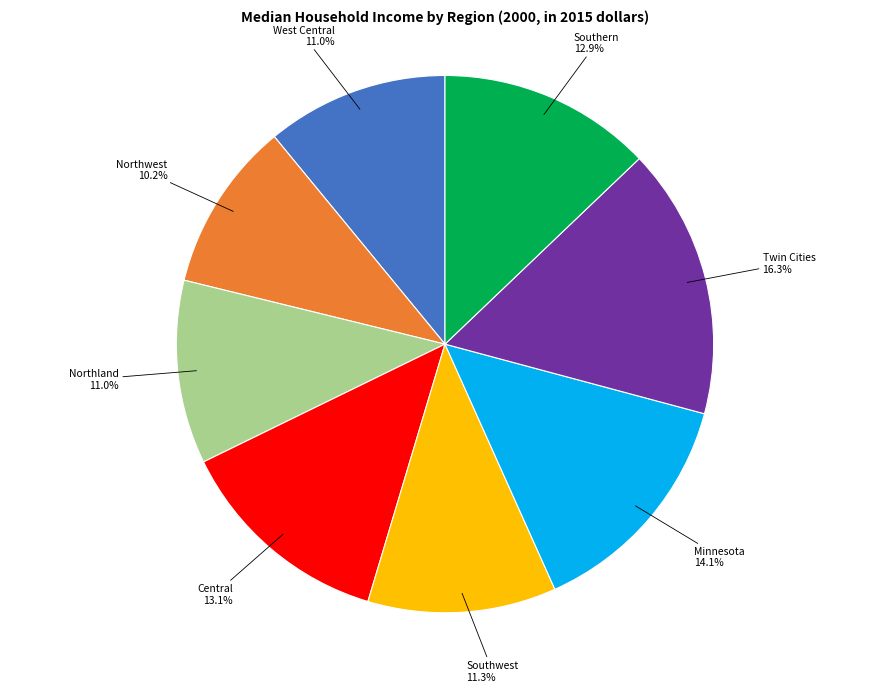

Is there a majority slice in this chart?

No